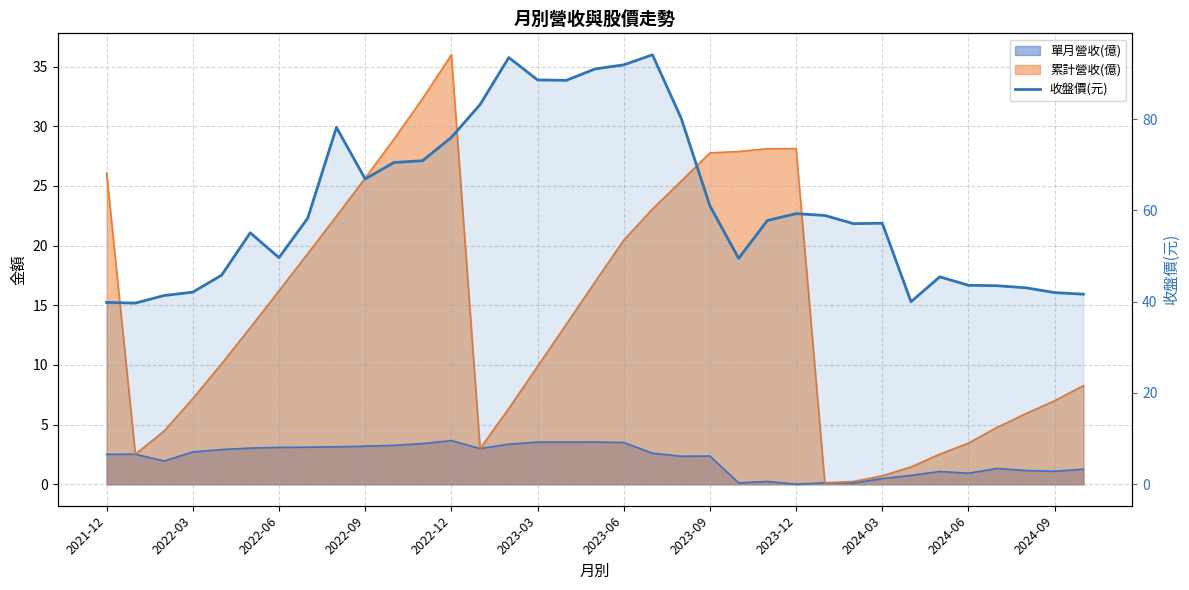

Count the number of values greater than 57.

20